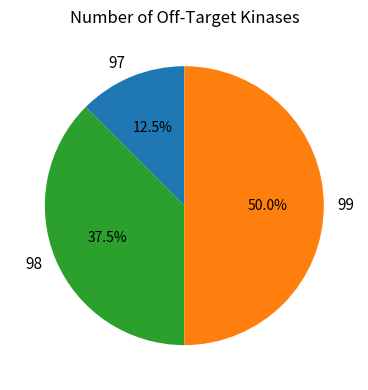

How many slices are in this pie chart?

3